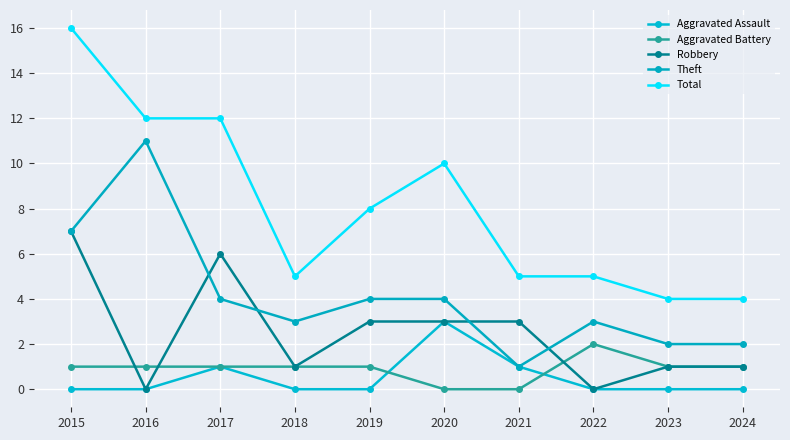

Which category has the highest value in the Robbery series?

2015